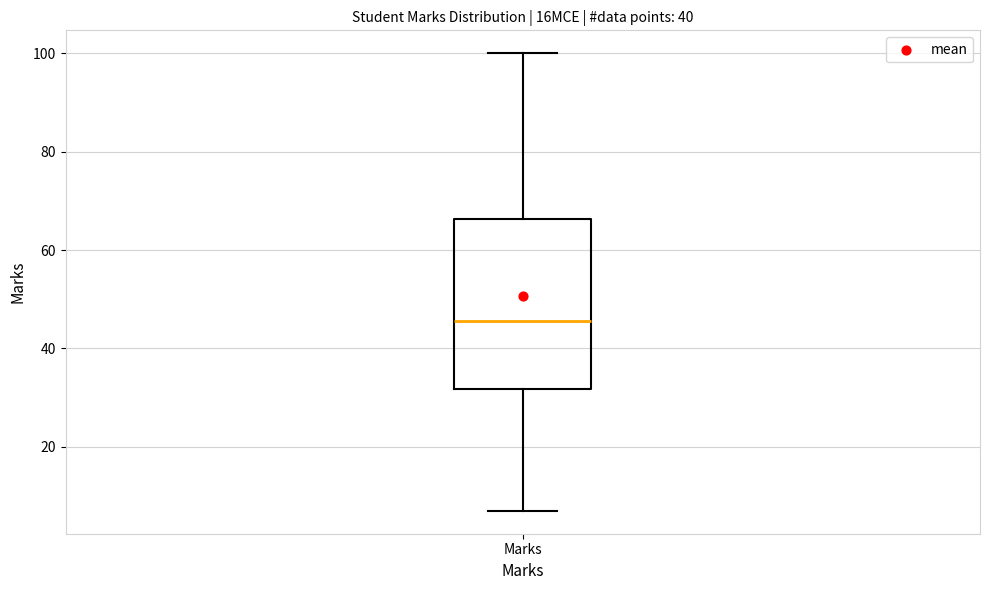

Where is the lower edge of the box for Marks on the y-axis? The values are not printed on the chart, so give them approximately, as read against the axis.

32